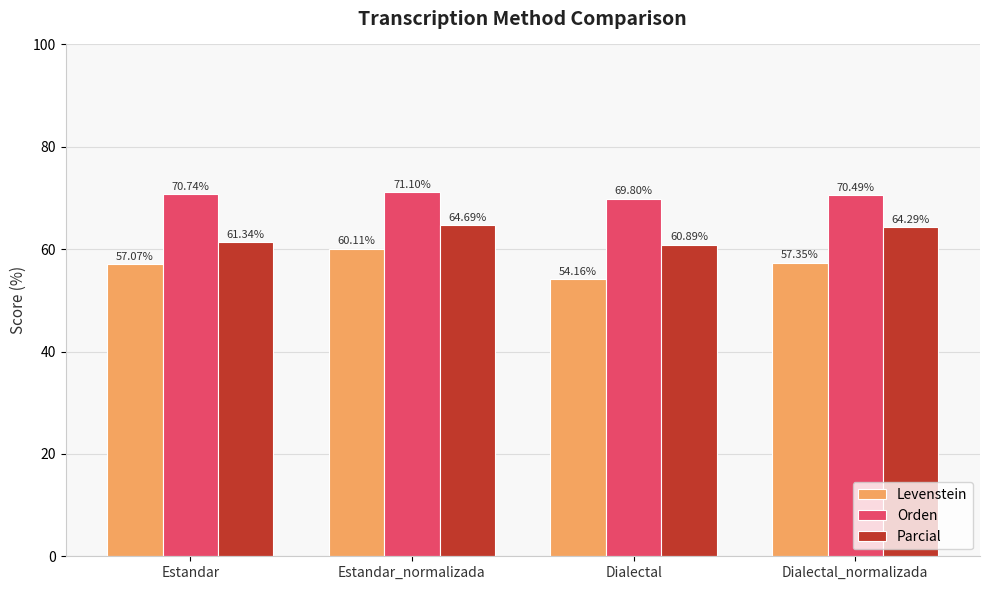

What is the difference between the highest and lowest values at Dialectal?

15.6